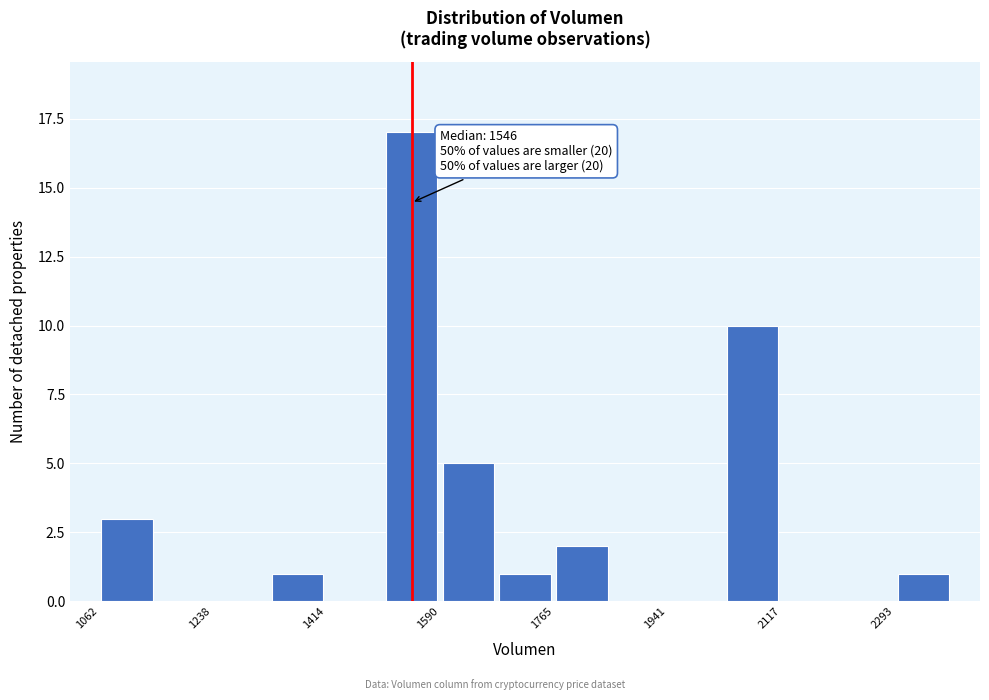

Which range on the x-axis has the tallest bar?

1500 to 1580